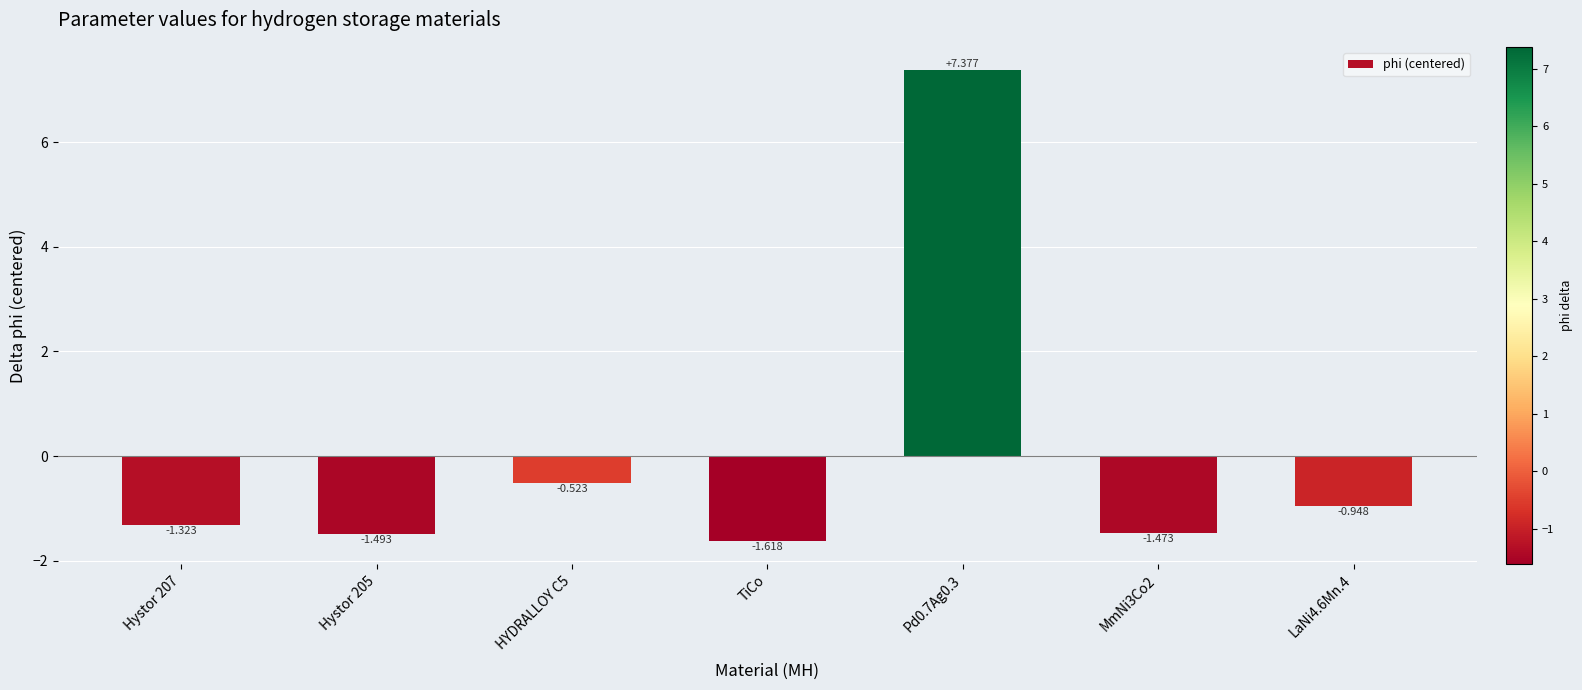

Count the number of categories in the chart.

7